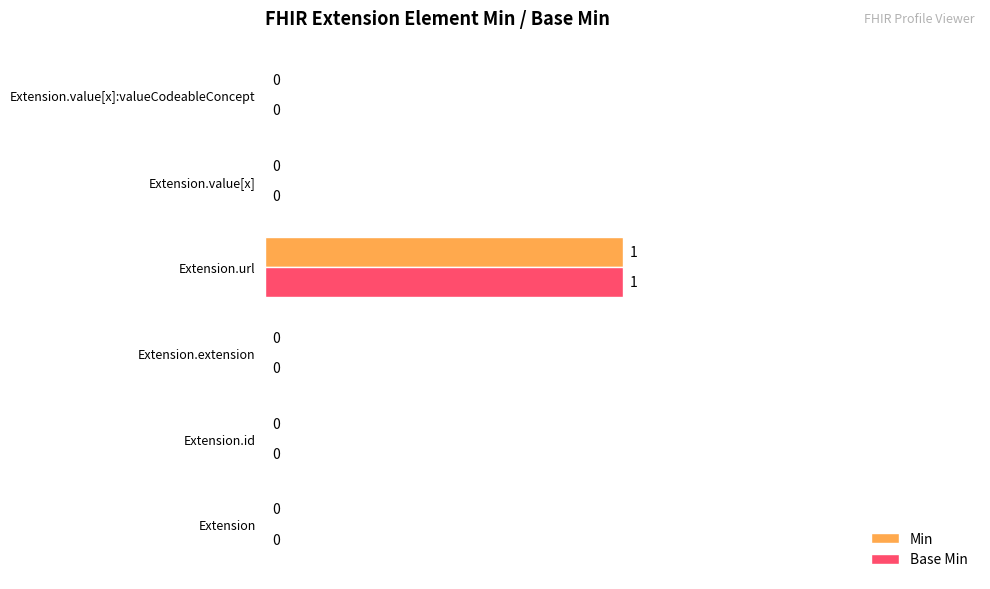

True or false: Base Min has a value of 0 at Extension.value[x]:valueCodeableConcept.

True